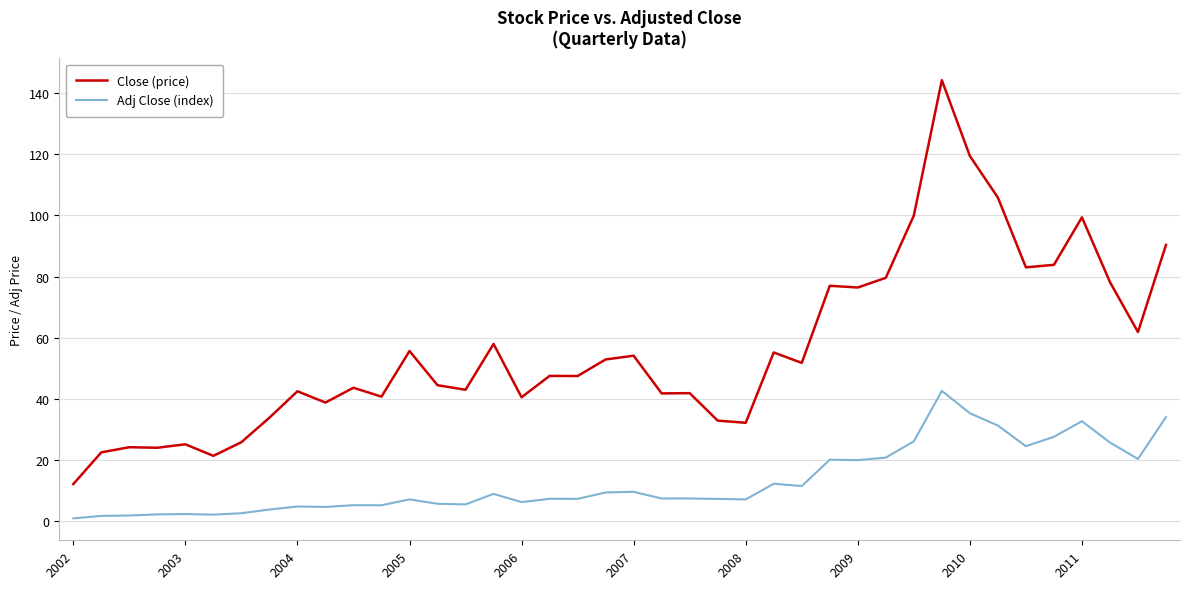

Which series has the largest range (max minus min)?

Close (price)